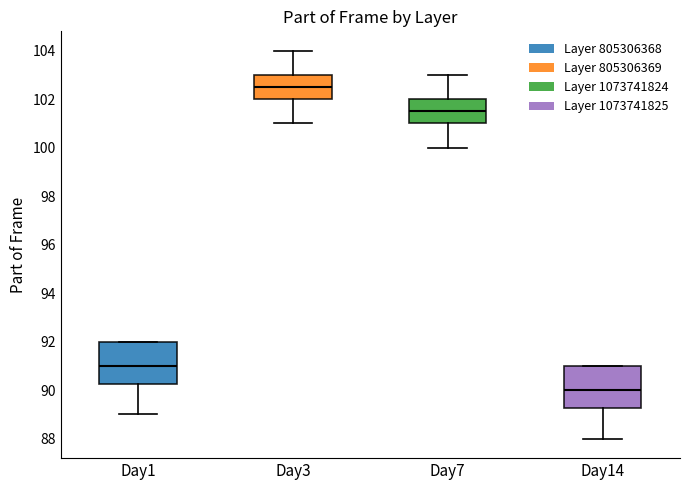

Which box has the lowest median line?

Day14